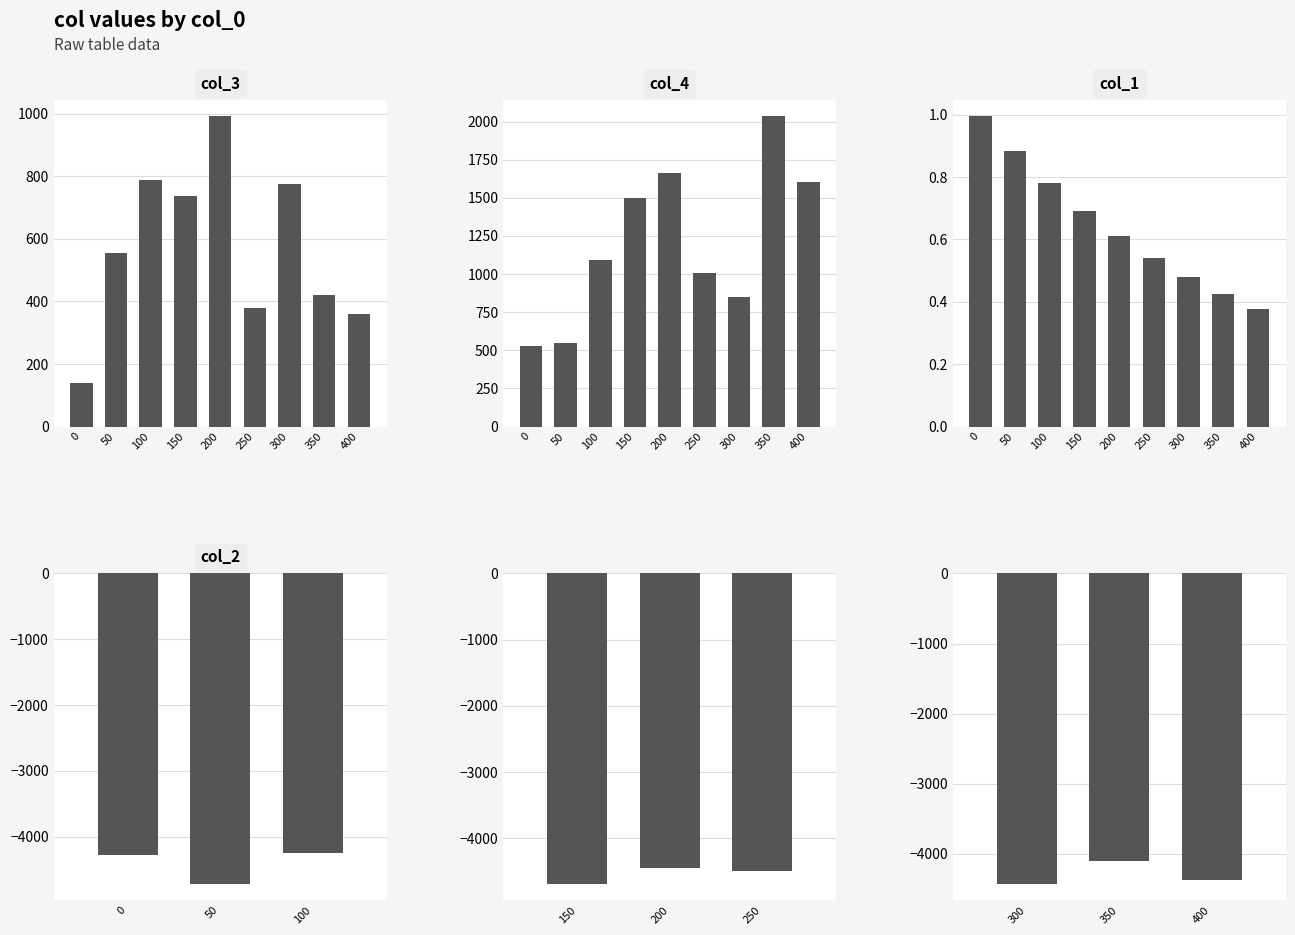

At which category is the sum across all series the highest?

200